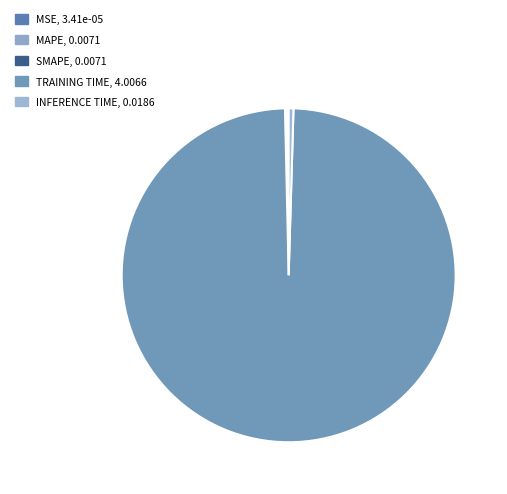

Which slice represents more than half of the pie?

TRAINING TIME, 4.0066